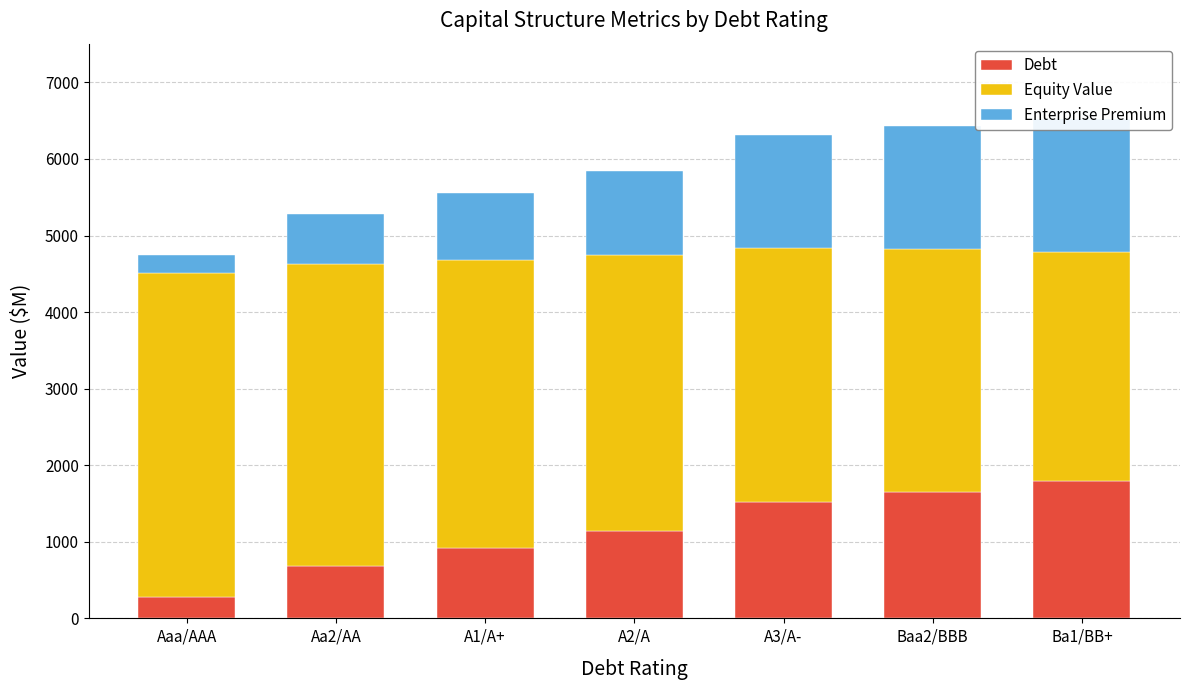

How many categories are shown in the chart?

7